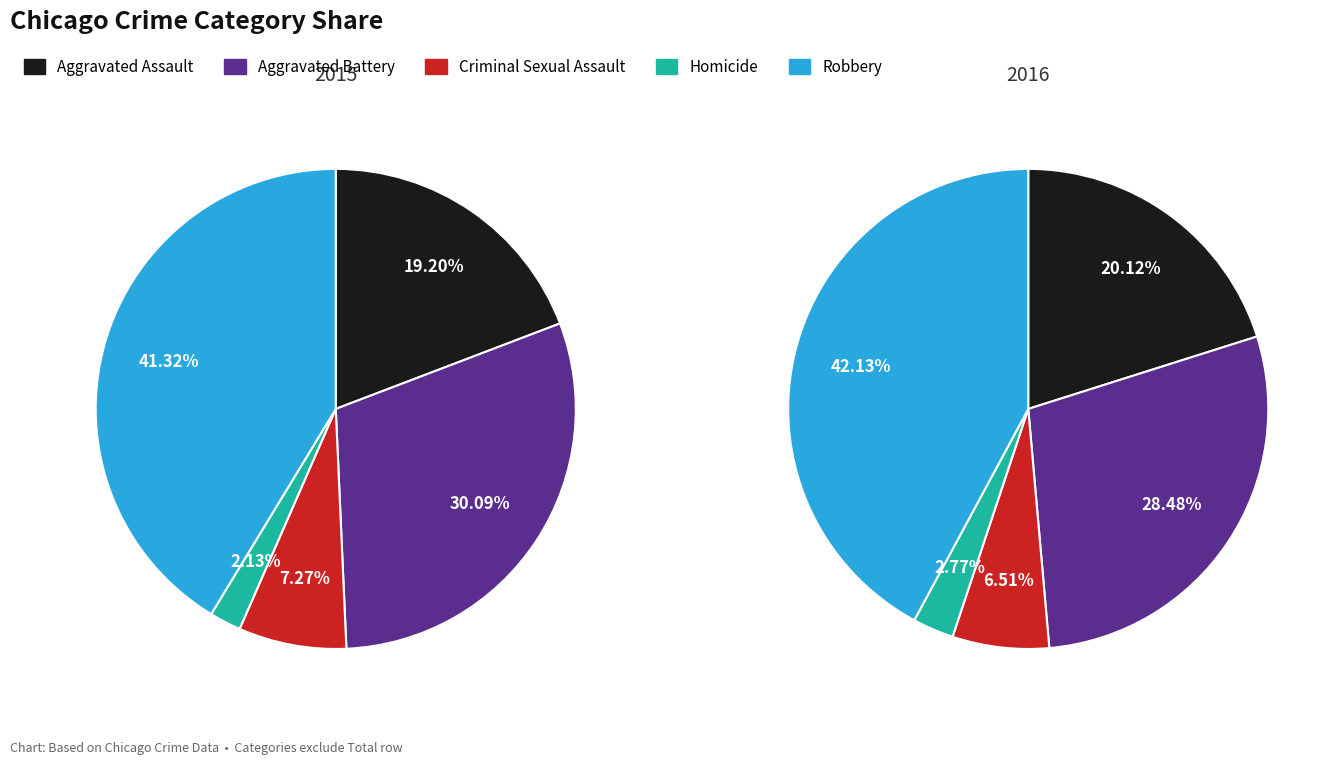

Is Homicide the majority of the pie?

No